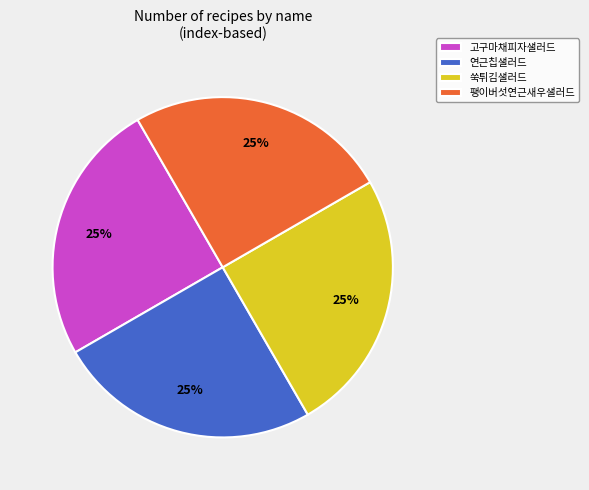

To the nearest percent, what portion does 쑥튀김샐러드 represent?

25%